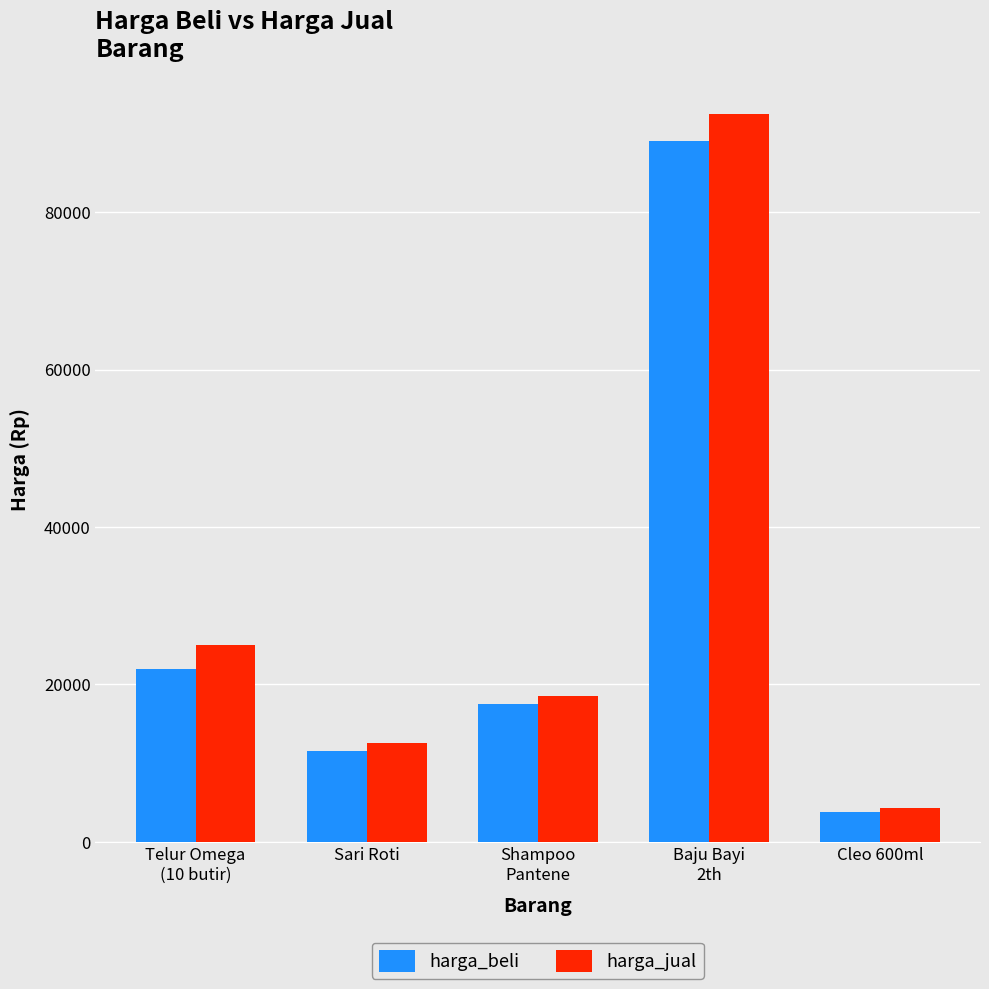

What is the greatest value displayed?

92500